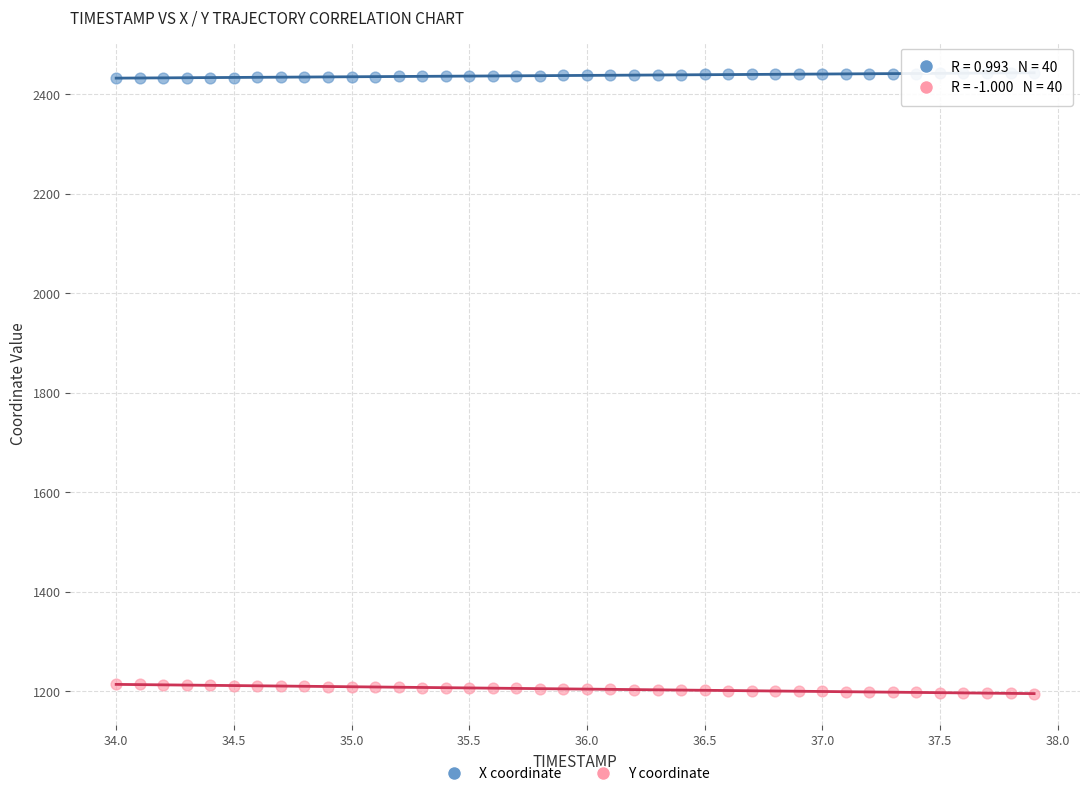

Which series reaches the maximum Y coordinate?

X coordinate